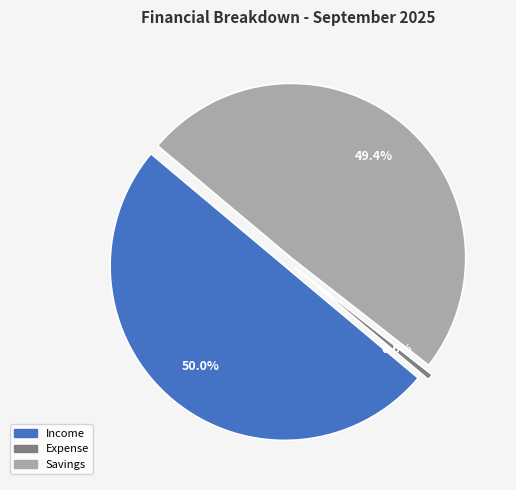

To the nearest percent, what is the average slice percentage?

33%